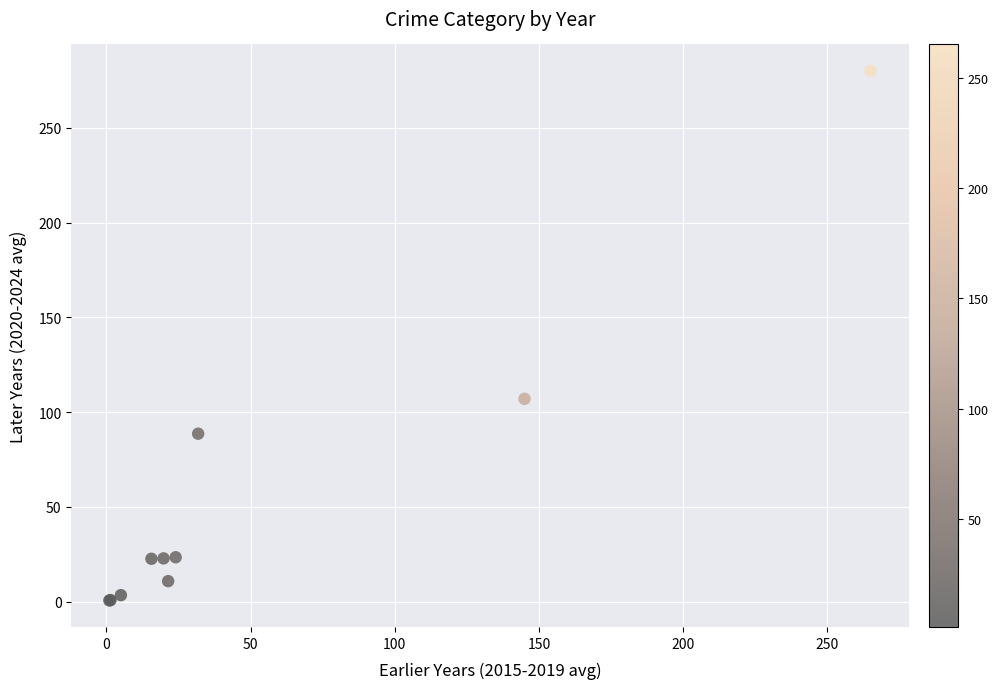

What Y value in the scatter plot is closest to 140?

107.0